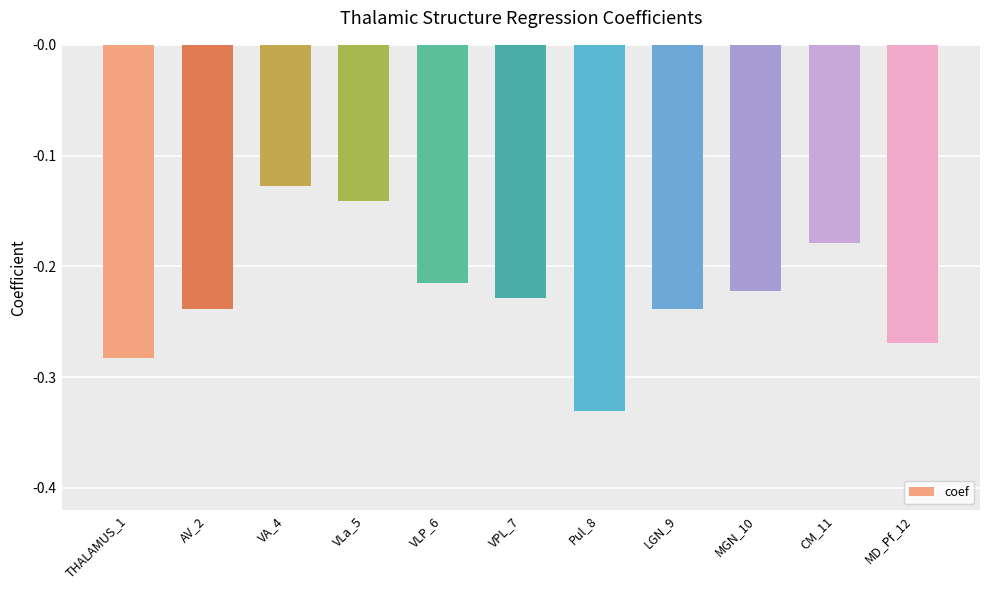

Is it true that the value at Pul_8 is -0.5?

False